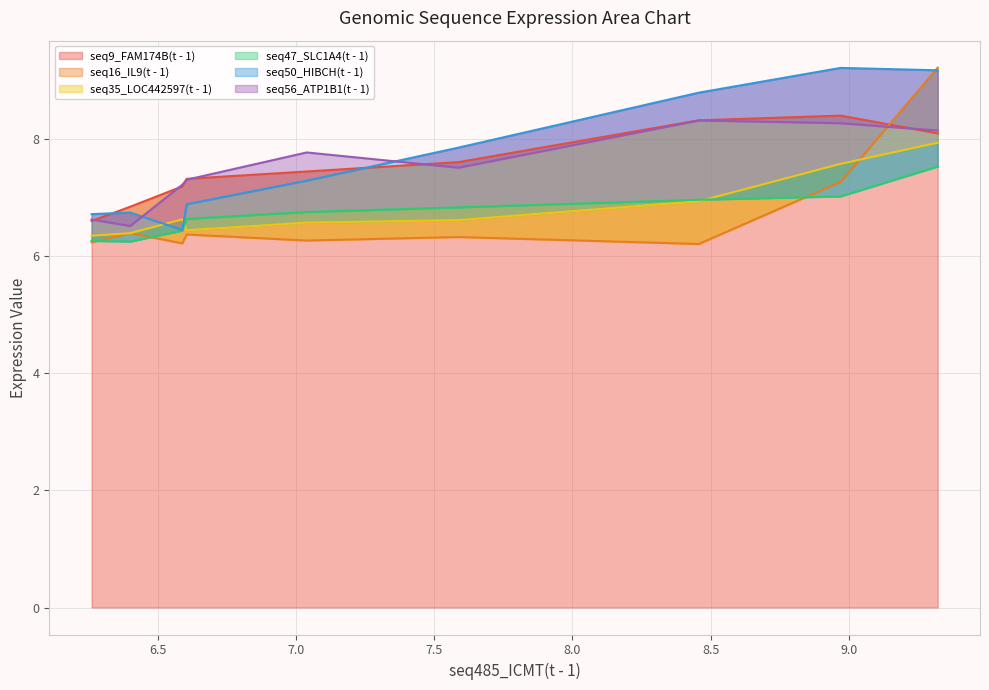

Is it true that seq50_HIBCH(t - 1) equals 2.7 at 6.261?

False